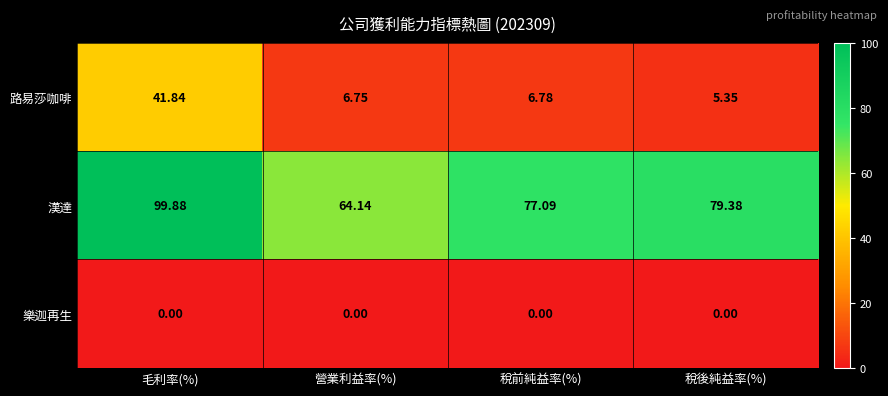

Which series changed the most between 營業利益率(%) and 稅後純益率(%)?

漢達